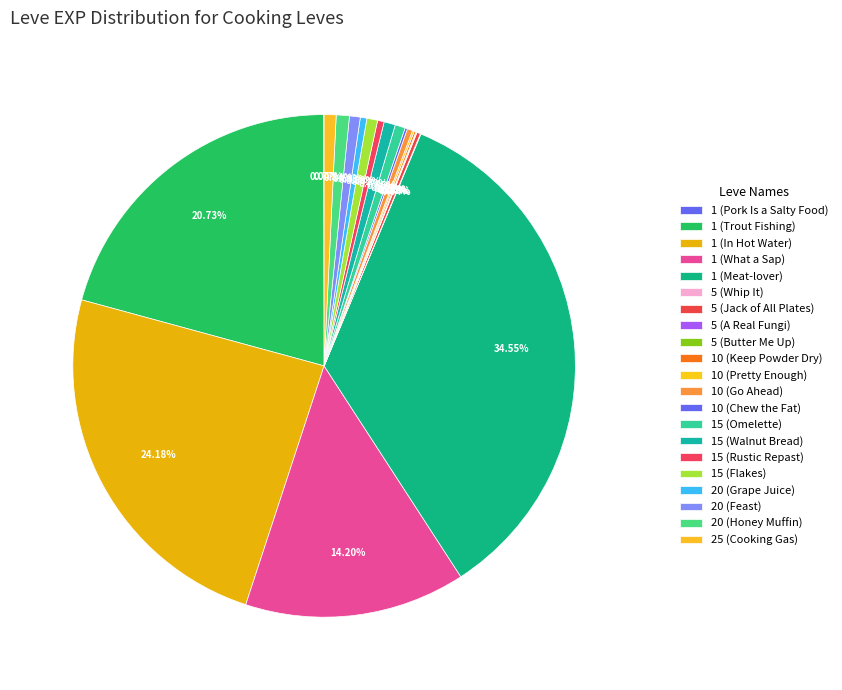

What percentage do 1 (In Hot Water) and 10 (Keep Powder Dry) together represent?

24.3%